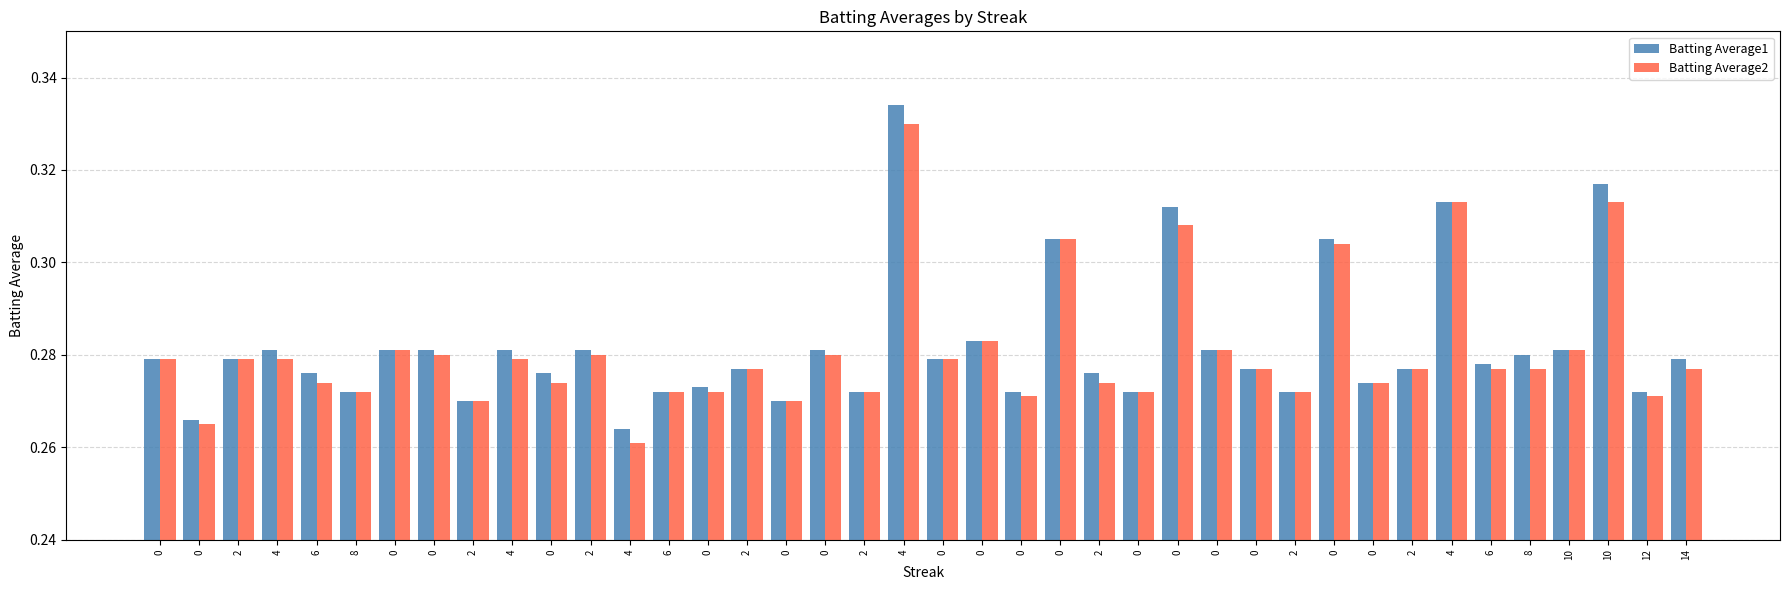

Is the value of Batting Average2 at 2 greater than the value of Batting Average1 at 6?

Yes